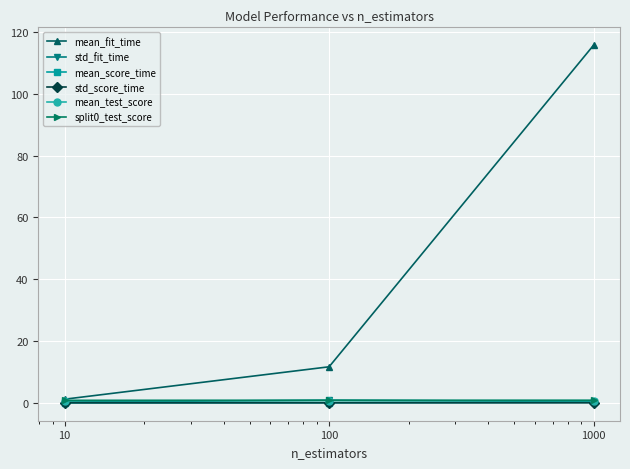

What is the average value of the mean_score_time series?

0.1